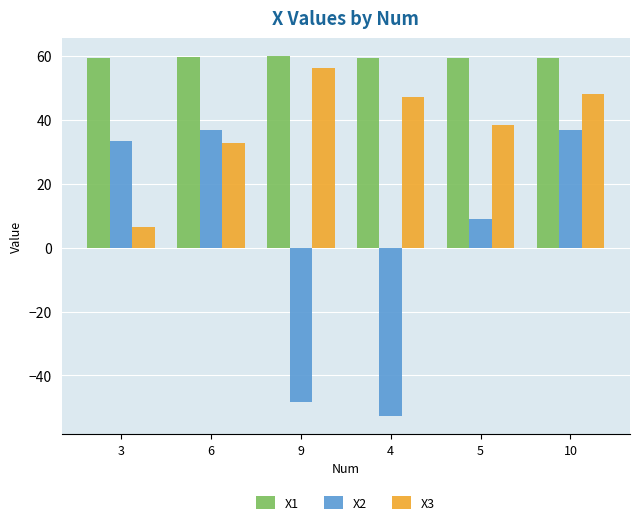

Are the bars grouped side by side (vs. stacked)?

Yes